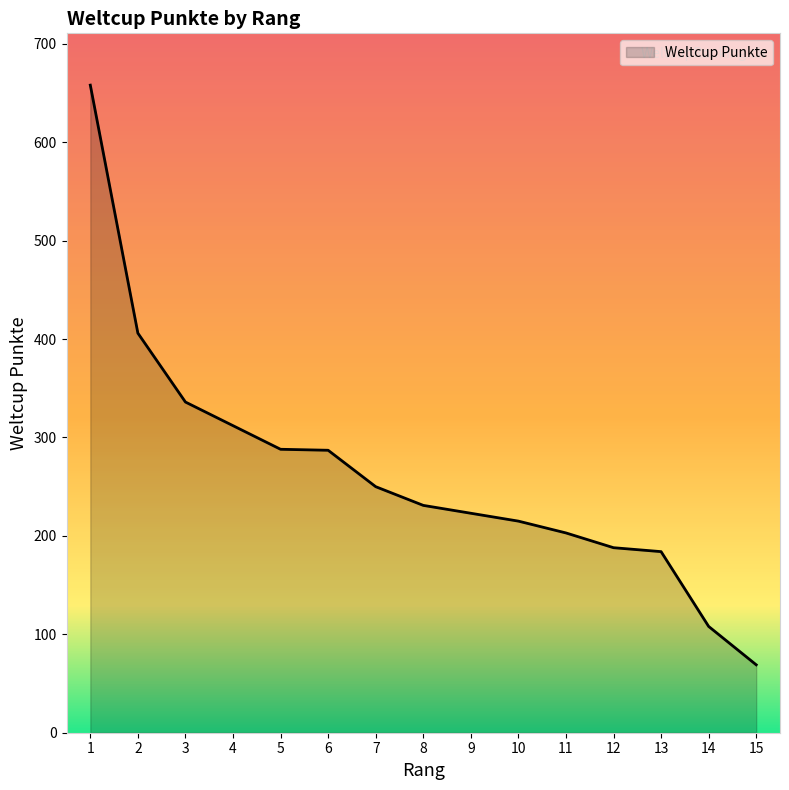

At which label does the data first exceed 231?

1